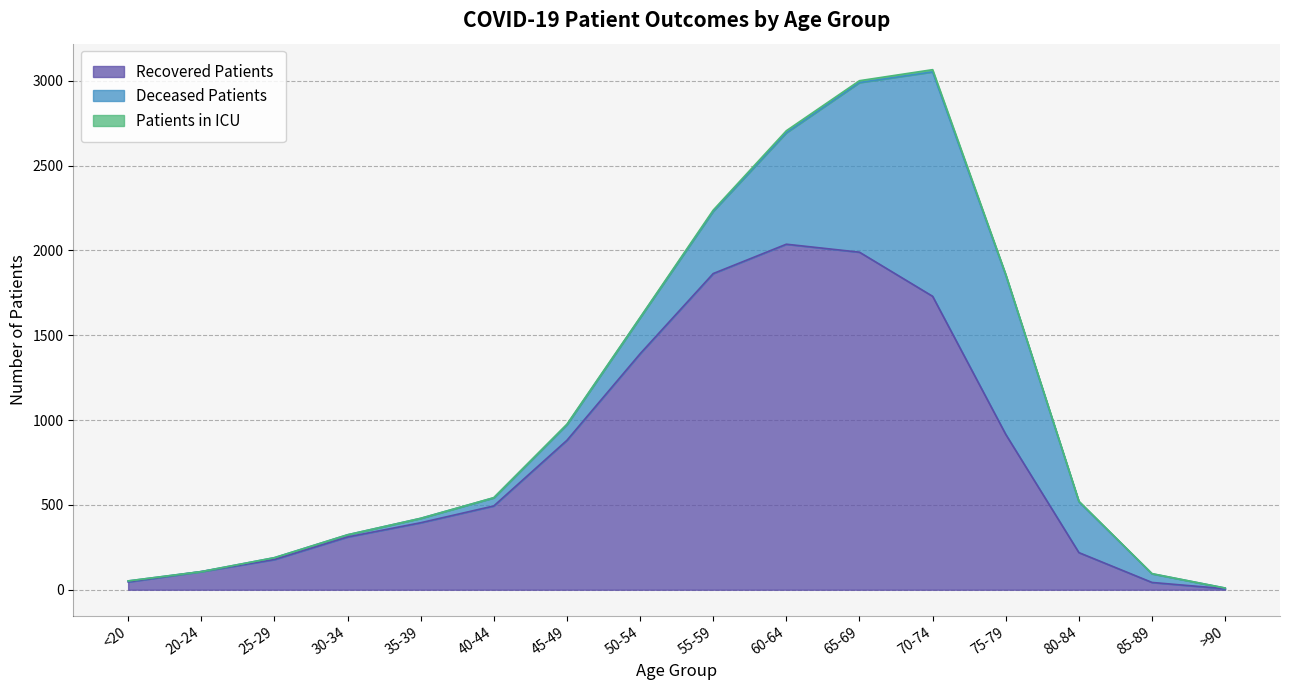

Rank the categories by deceased_patients value from lowest to highest.

20-24, >90, <20, 25-29, 30-34, 35-39, 40-44, 85-89, 45-49, 50-54, 80-84, 55-59, 60-64, 75-79, 65-69, 70-74